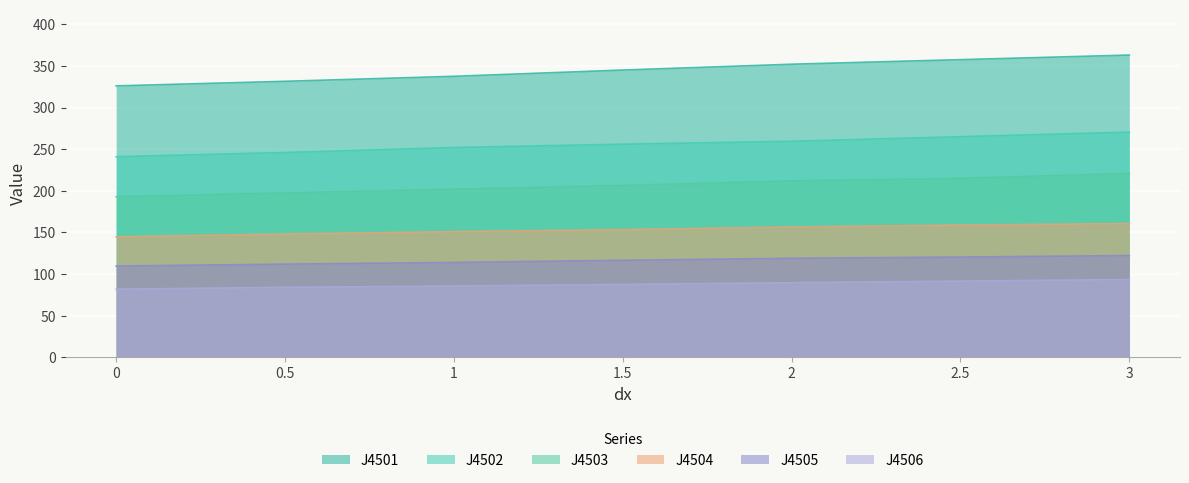

What is the label of the 4th point from the right?

1.5